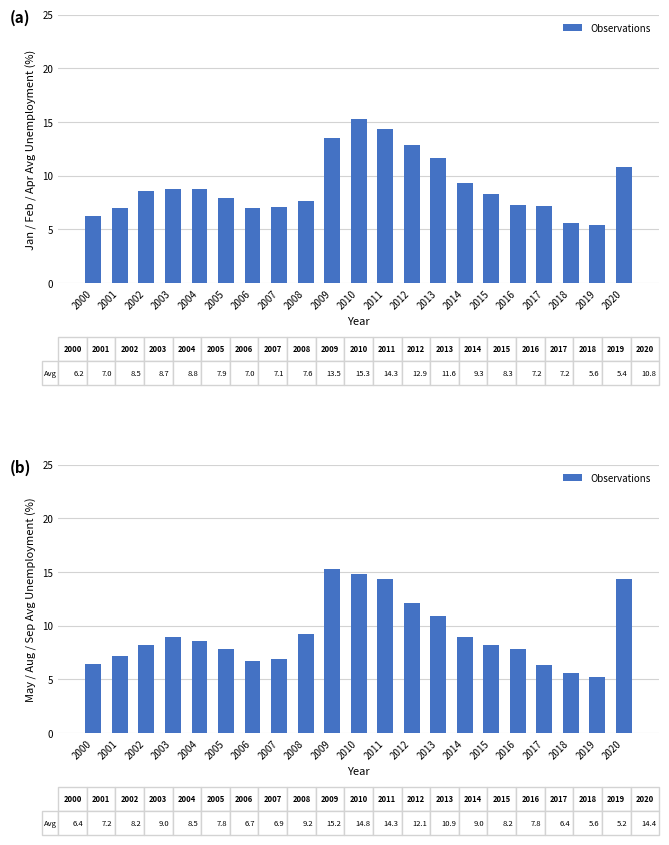

How many data points are above 8?

12